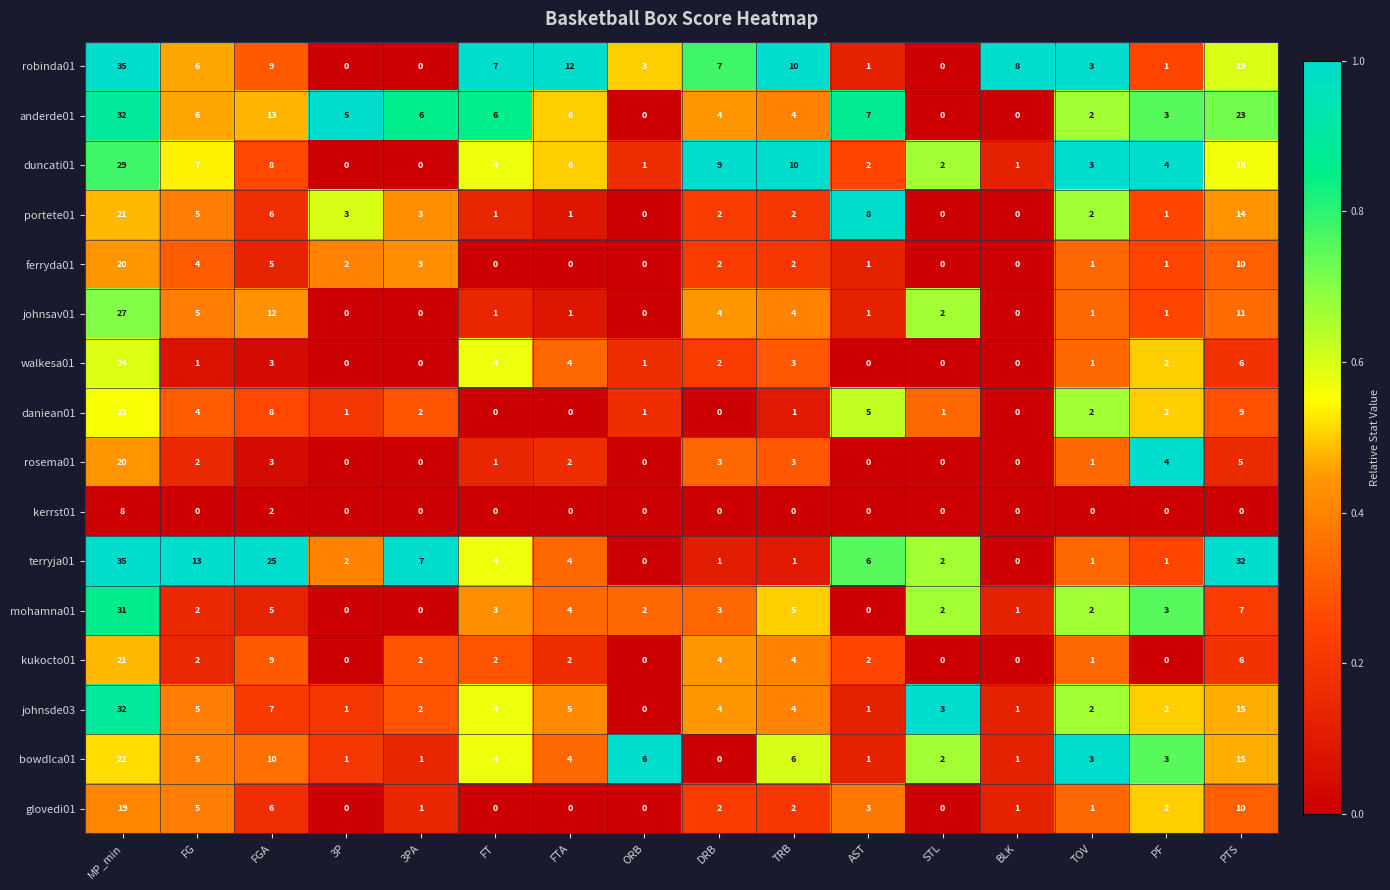

Between DRB and BLK, which series saw the biggest shift?

duncati01